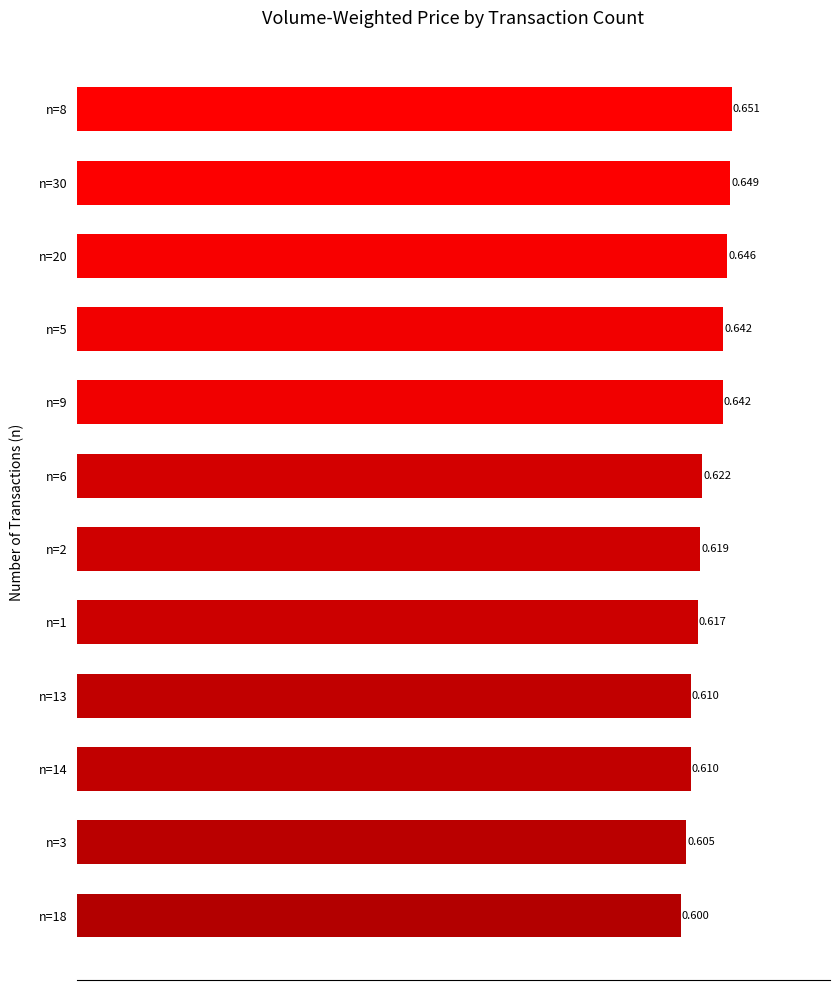

Count the number of data series in this chart.

1